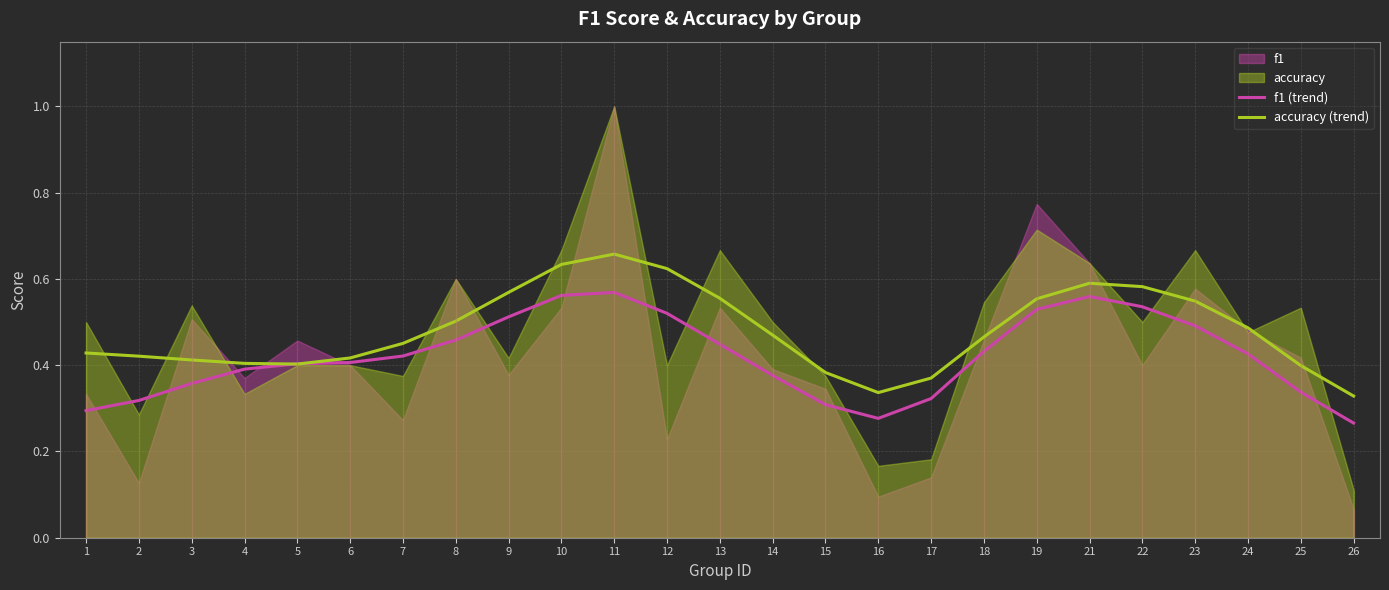

The value of f1 (trend) at 5 is 0.4. True or false?

True